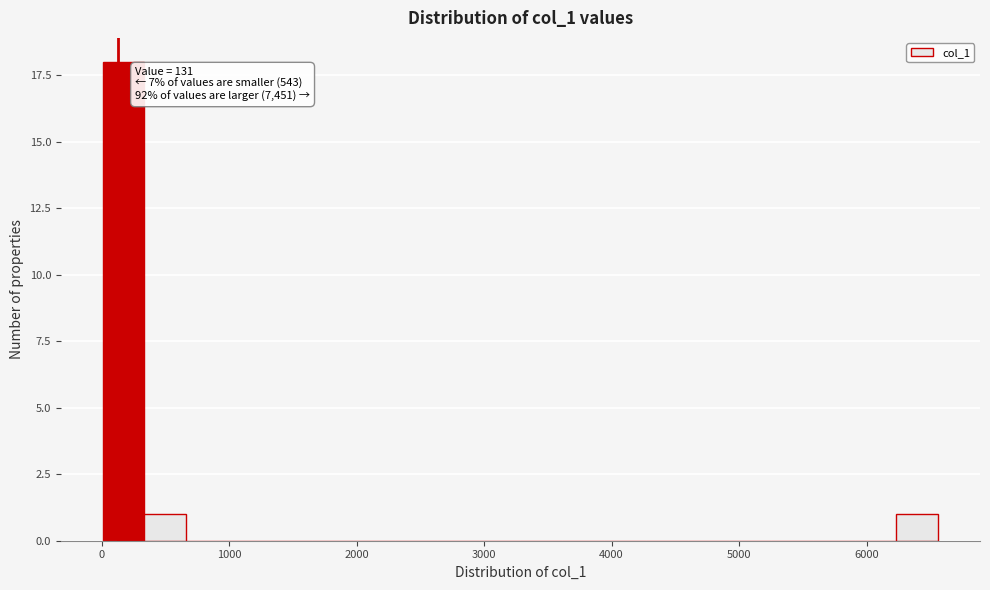

Read against the x-axis, roughly where is the centre of the tallest bar?

200